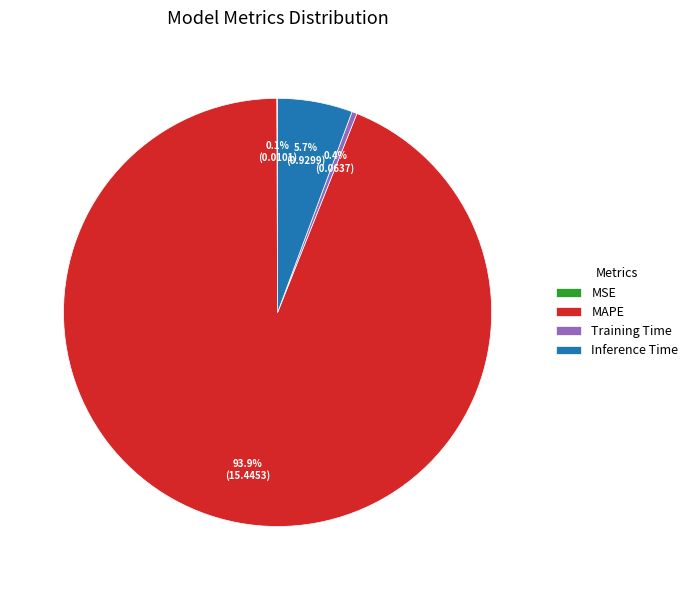

Which has a higher value, Inference Time or Training Time?

Inference Time